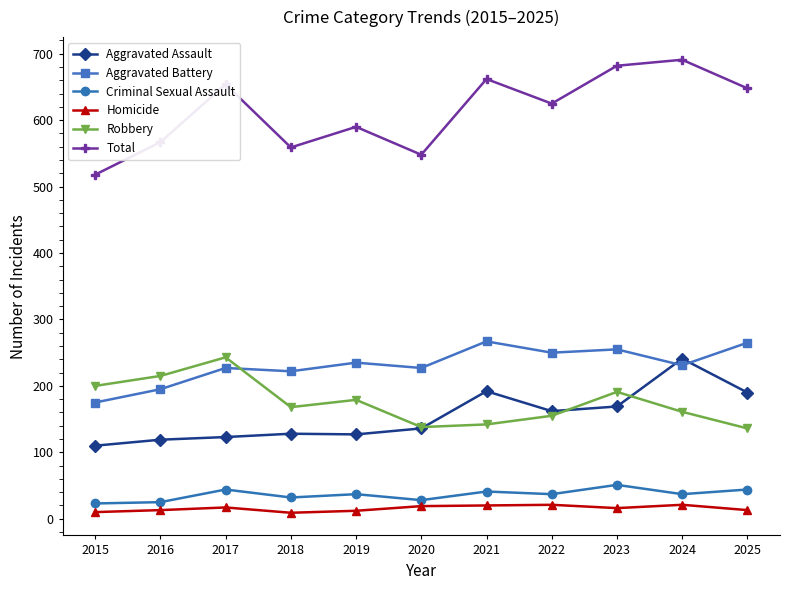

What is the difference between the highest and lowest values at 2024?

670